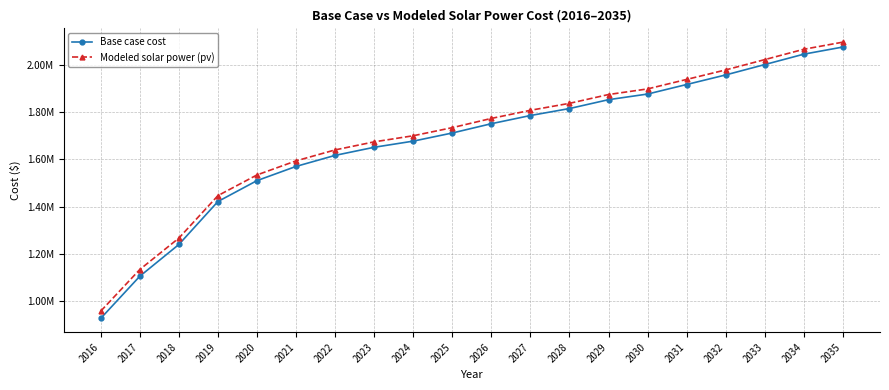

What is the sum of the Base case cost values at 2027 and 2034?

3828196.3